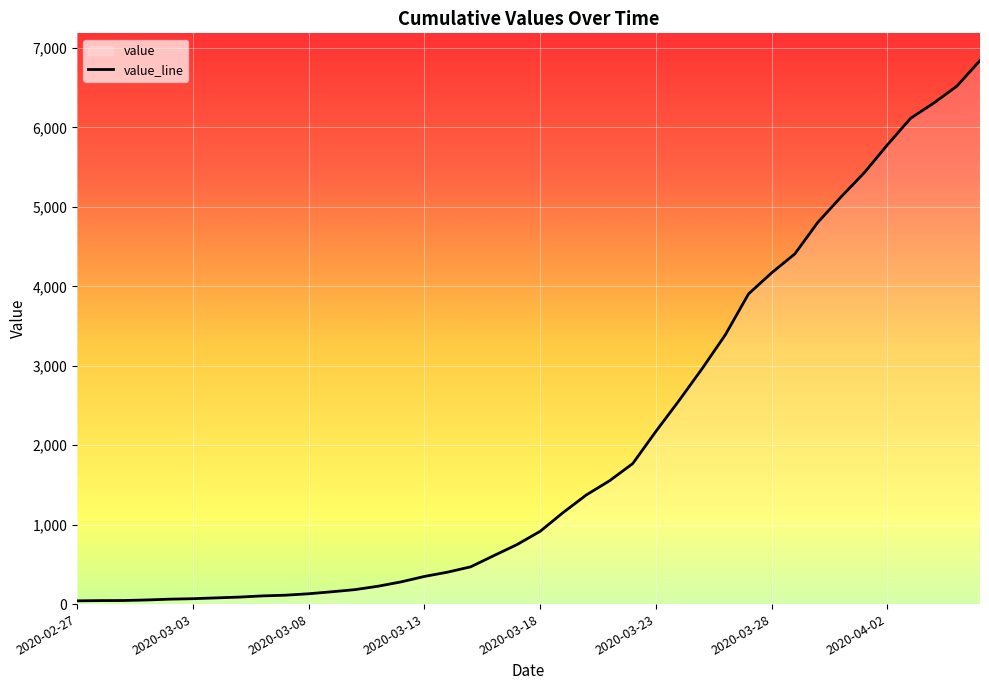

What is the sum of the values at 2020-03-25 and 2020-04-02?

8746